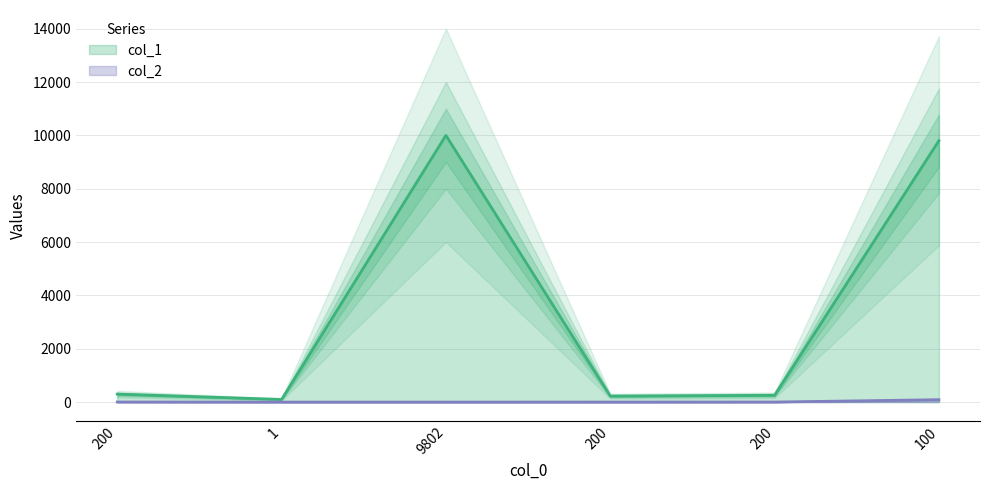

True or false: col_2 and col_1 cross at least once.

False